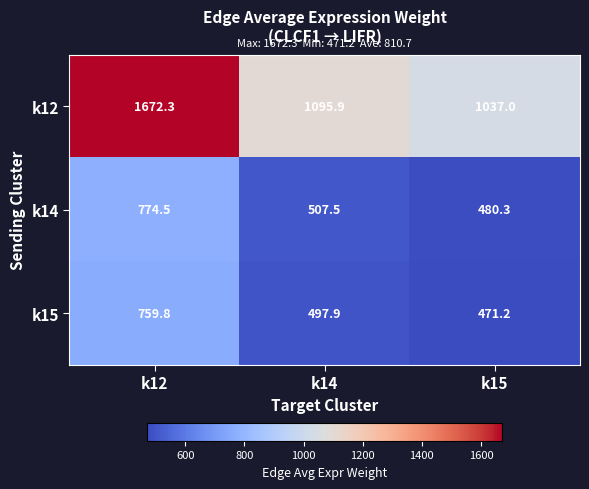

What is the total value across all series at k15?

1988.5